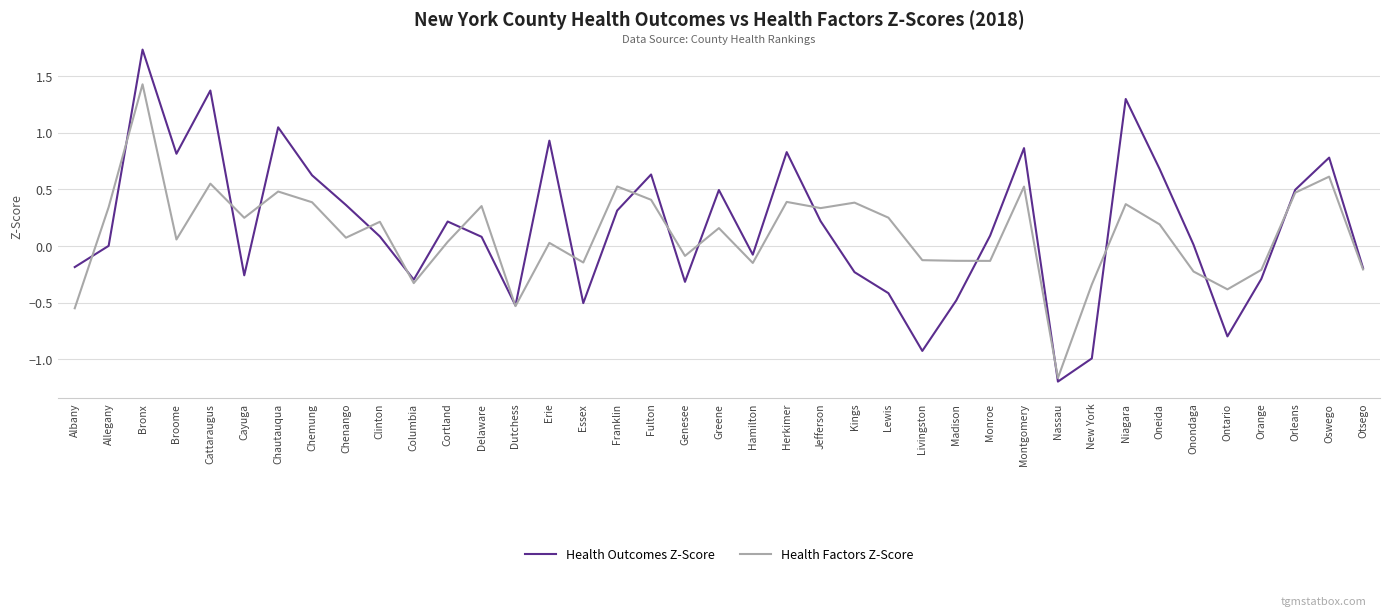

The value of Health Factors Z-Score at Otsego is -0.1. True or false?

False